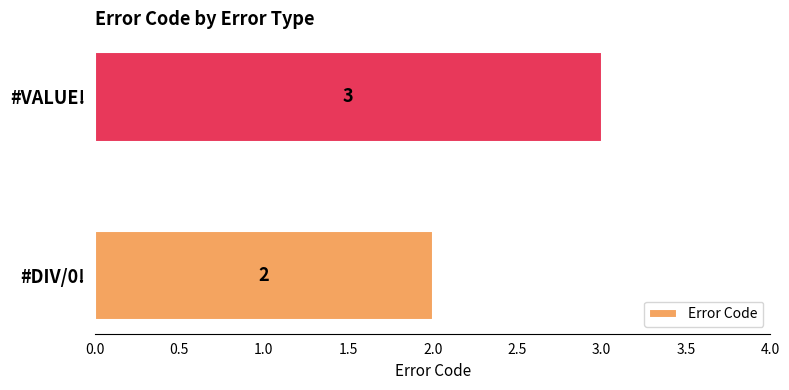

Between #DIV/0! and #VALUE!, which is larger?

#VALUE!